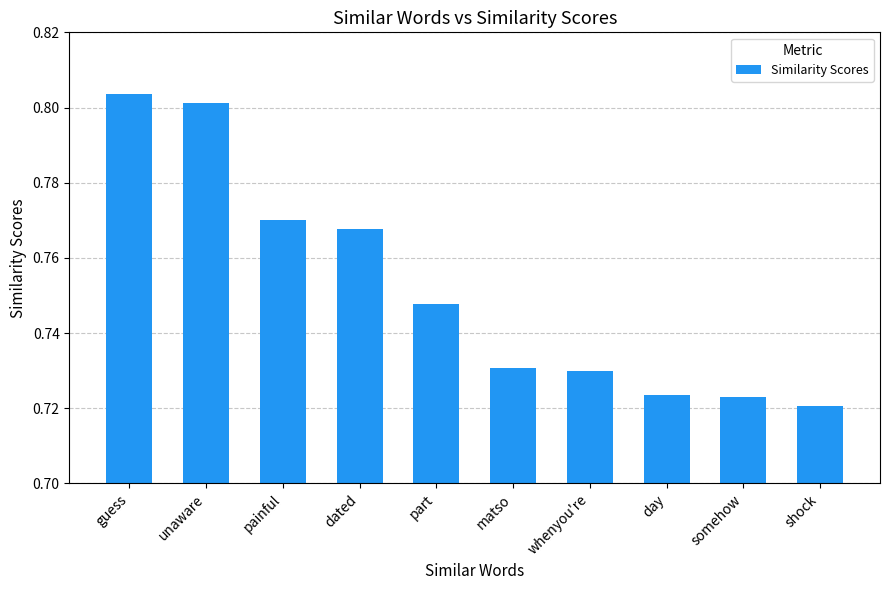

Which category has the lowest value across all series?

shock